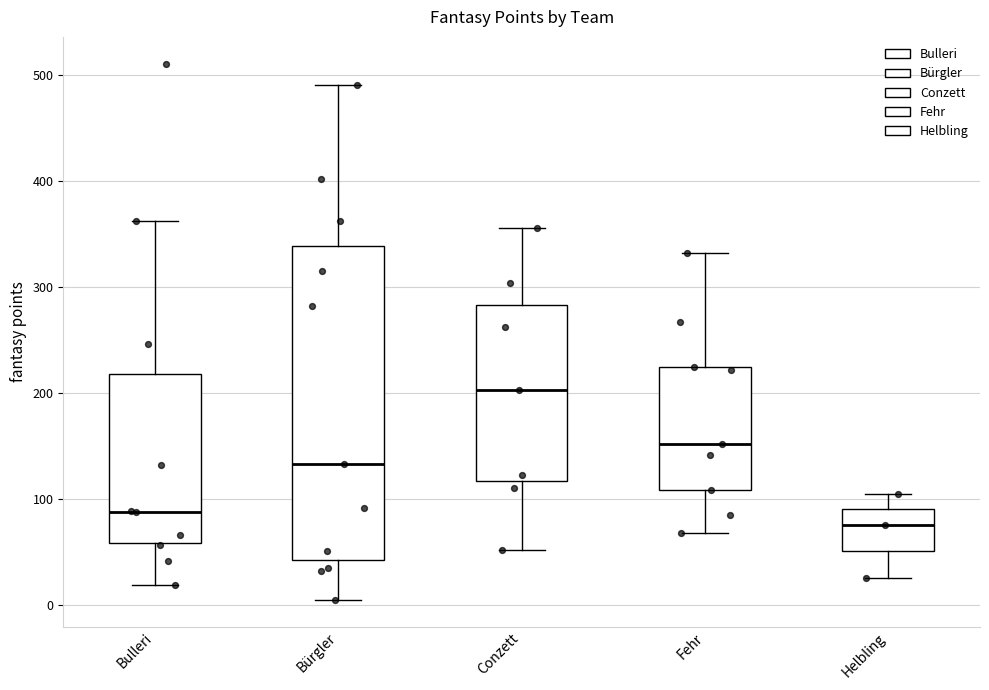

Which box is the tallest, from its lower edge to its upper edge?

Bürgler